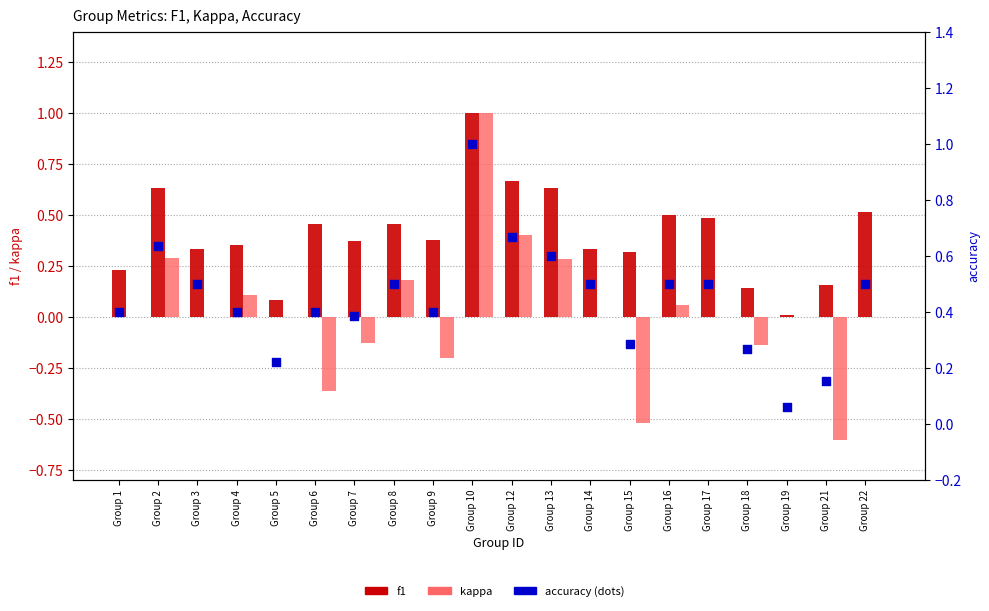

What are all the series names shown in the legend?

f1, kappa, accuracy